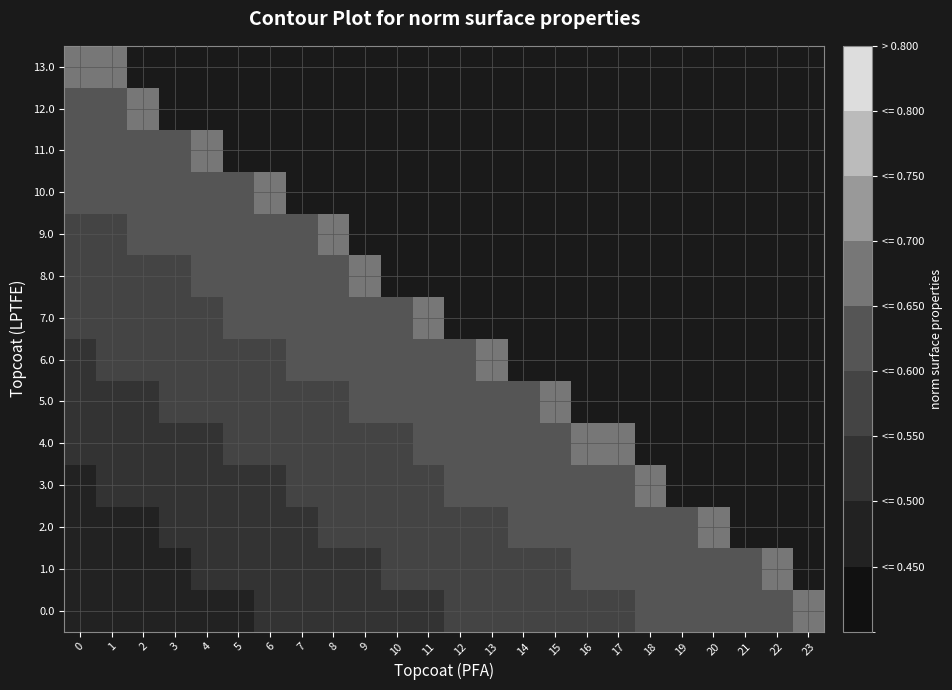

What is the maximum value for 9.0?

0.7